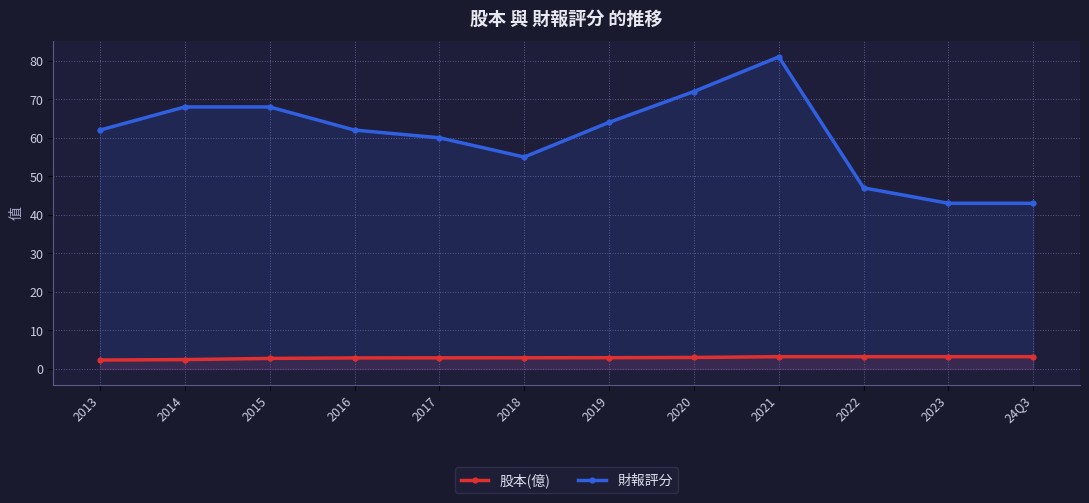

Count the 財報評分 values in the range 55 to 68.

7